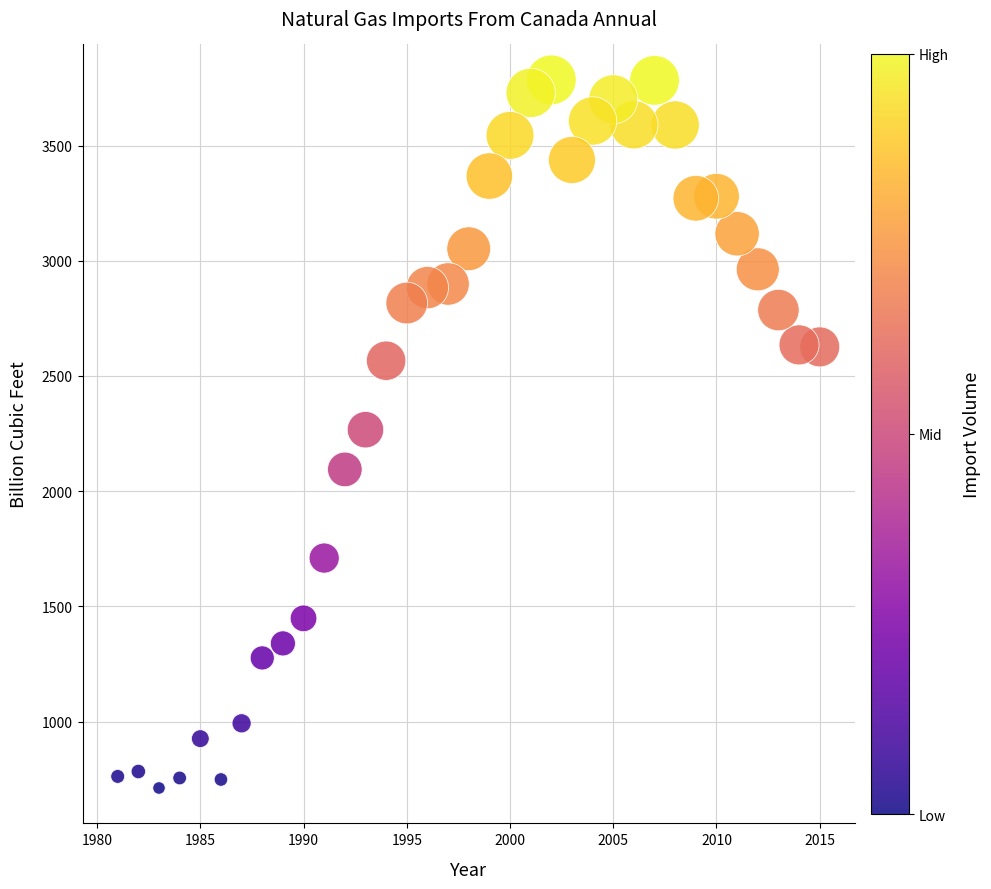

What is the range of X values (max minus min)?

34.0